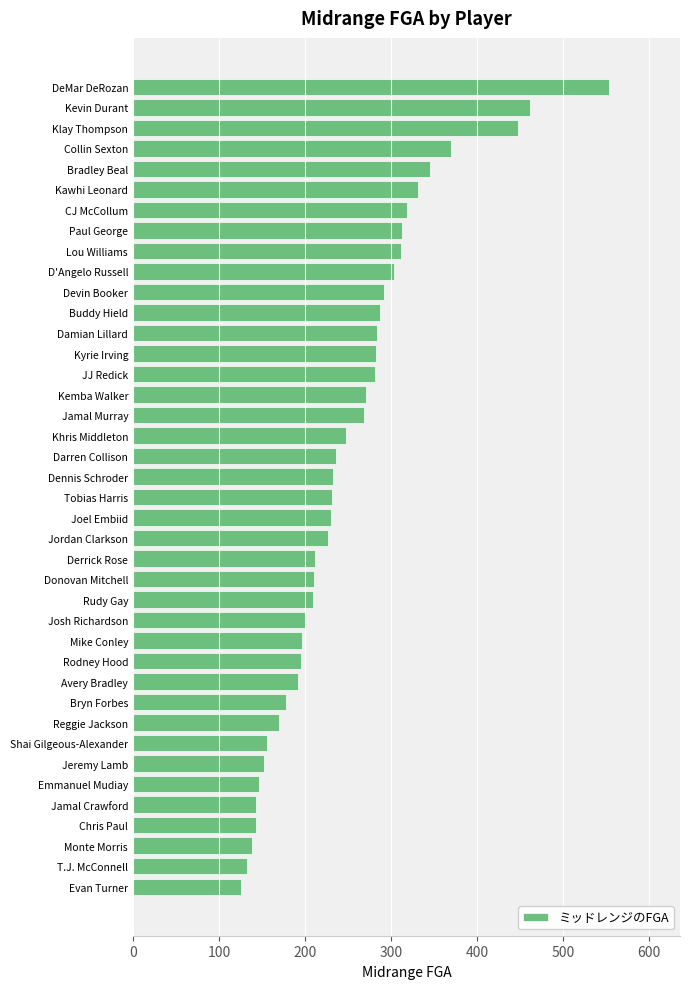

How many values are below 232?

20